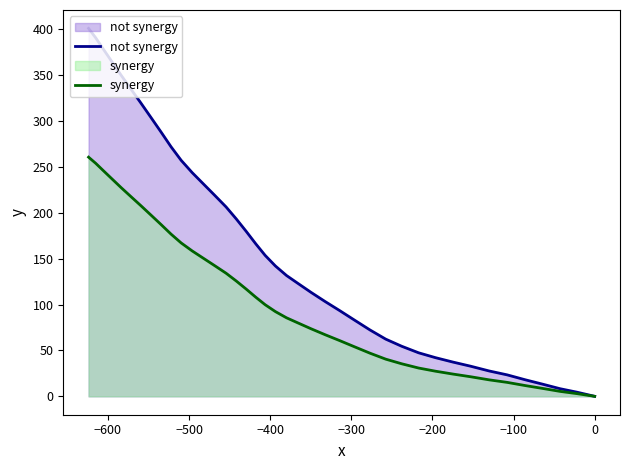

Which series has the widest spread of values?

not synergy